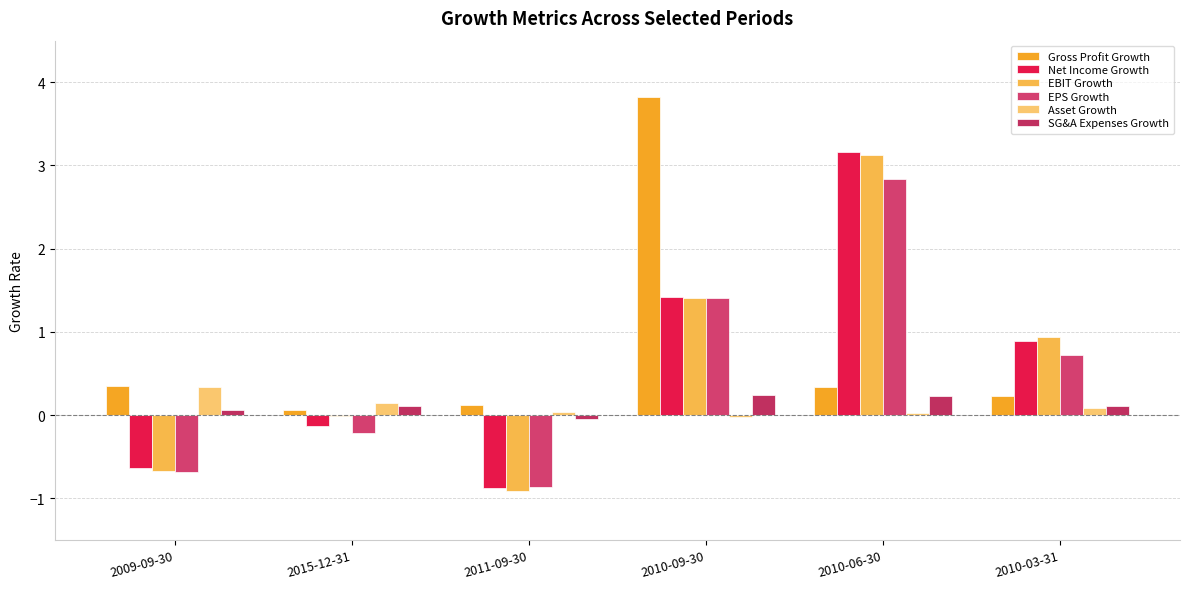

At which category is the sum across all series the highest?

2010-06-30